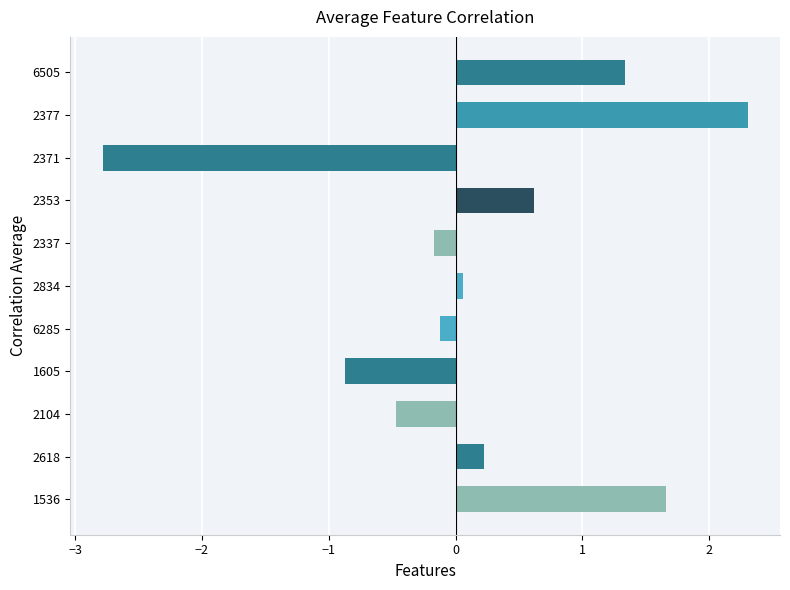

The chart shows a value of 1.3 at 6505. True or false?

True